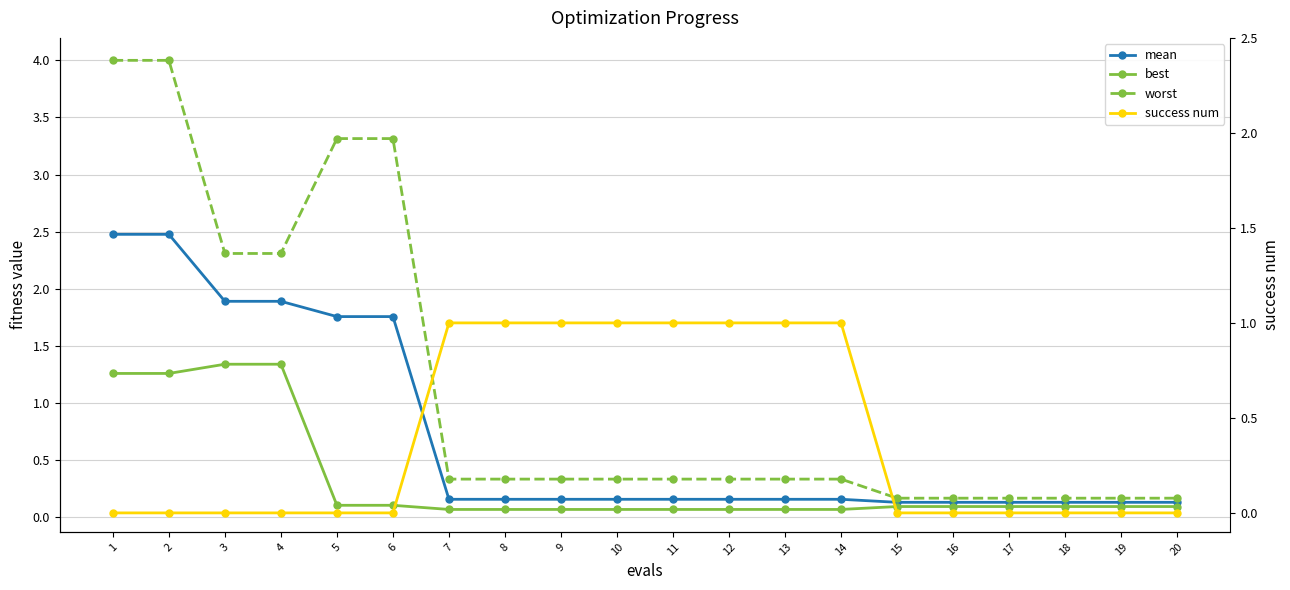

Reading left to right, extract all data points from this chart.

mean: 1=2.5	2=2.5	3=1.9	4=1.9	5=1.8	6=1.8	7=0.2	8=0.2	9=0.2	10=0.2	11=0.2	12=0.2	13=0.2	14=0.2	15=0.1	16=0.1	17=0.1	18=0.1	19=0.1	20=0.1
best: 1=1.3	2=1.3	3=1.3	4=1.3	5=0.1	6=0.1	7=0.1	8=0.1	9=0.1	10=0.1	11=0.1	12=0.1	13=0.1	14=0.1	15=0.1	16=0.1	17=0.1	18=0.1	19=0.1	20=0.1
worst: 1=4.0	2=4.0	3=2.3	4=2.3	5=3.3	6=3.3	7=0.3	8=0.3	9=0.3	10=0.3	11=0.3	12=0.3	13=0.3	14=0.3	15=0.2	16=0.2	17=0.2	18=0.2	19=0.2	20=0.2
success num: 1=0.0	2=0.0	3=0.0	4=0.0	5=0.0	6=0.0	7=1.0	8=1.0	9=1.0	10=1.0	11=1.0	12=1.0	13=1.0	14=1.0	15=0.0	16=0.0	17=0.0	18=0.0	19=0.0	20=0.0